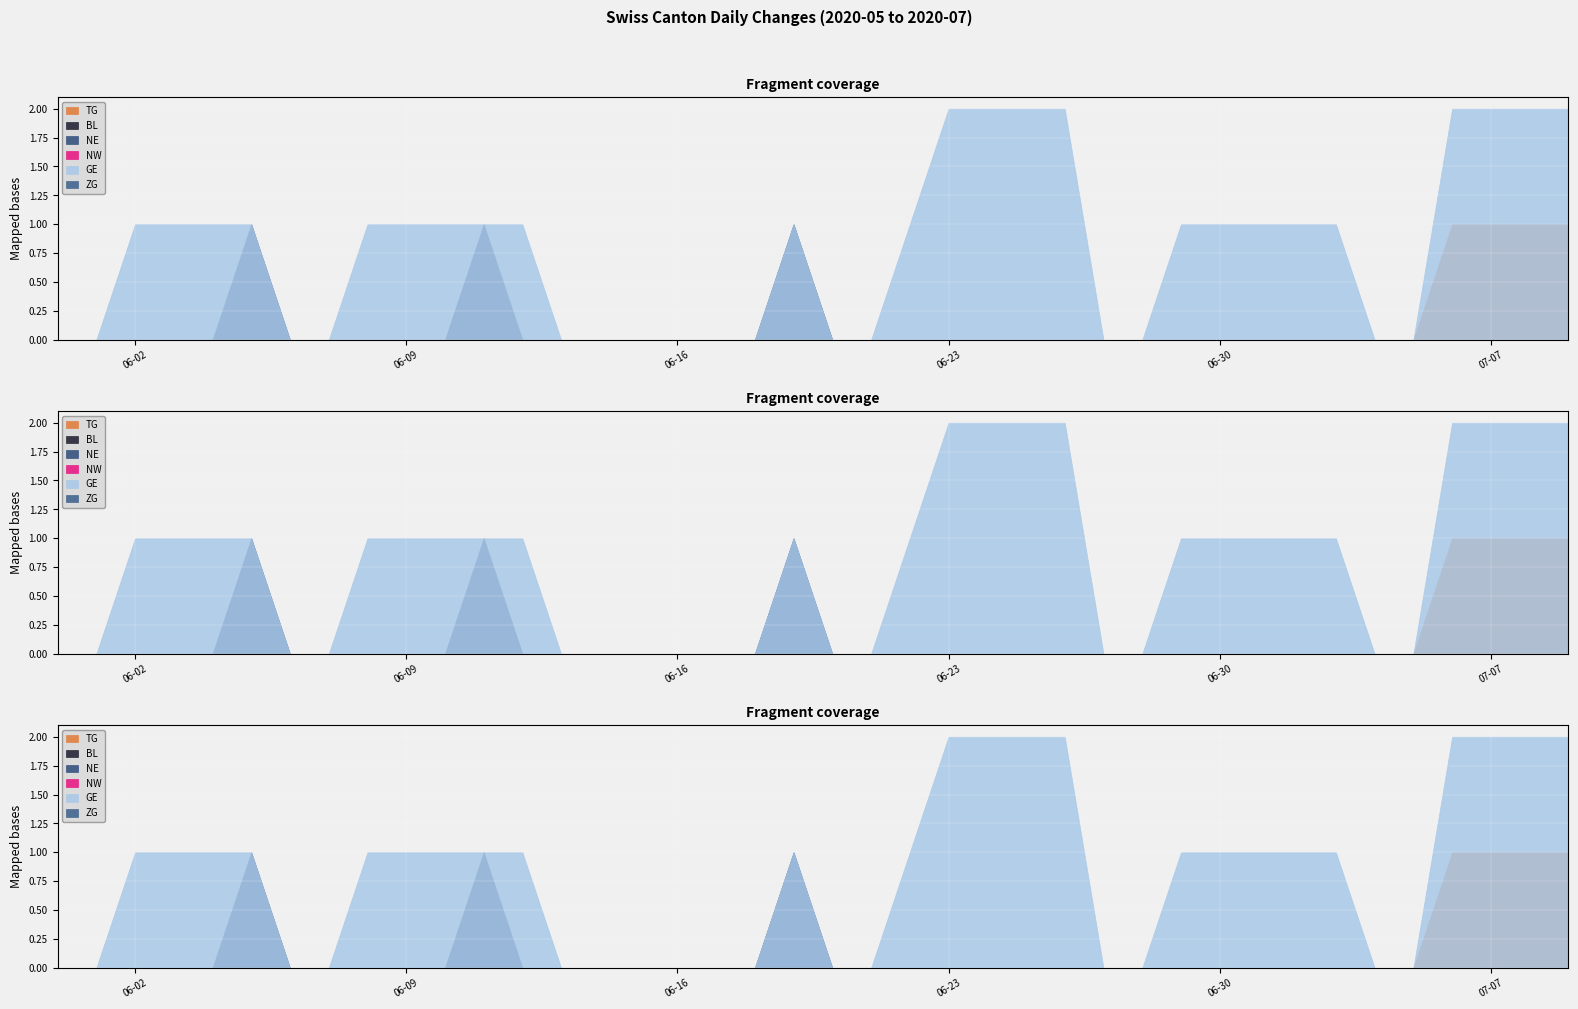

Count the GE values in the range 0 to 1.

32